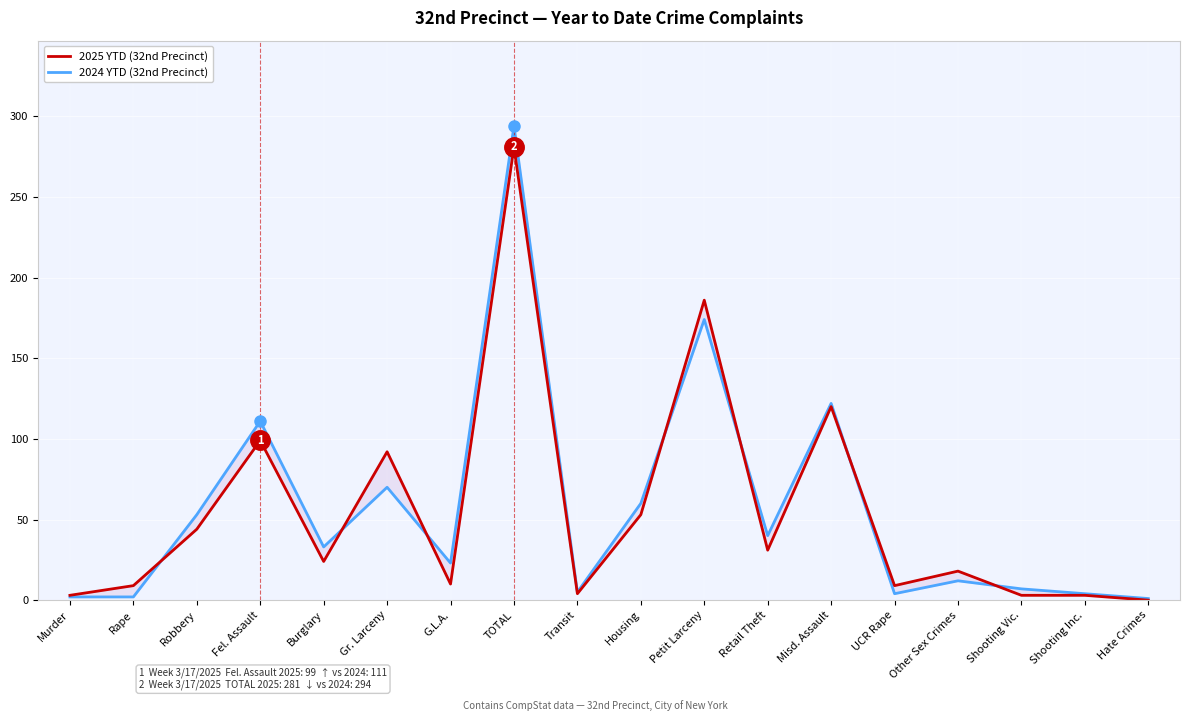

True or false: 2024 YTD and 2025 YTD intersect in this chart.

True